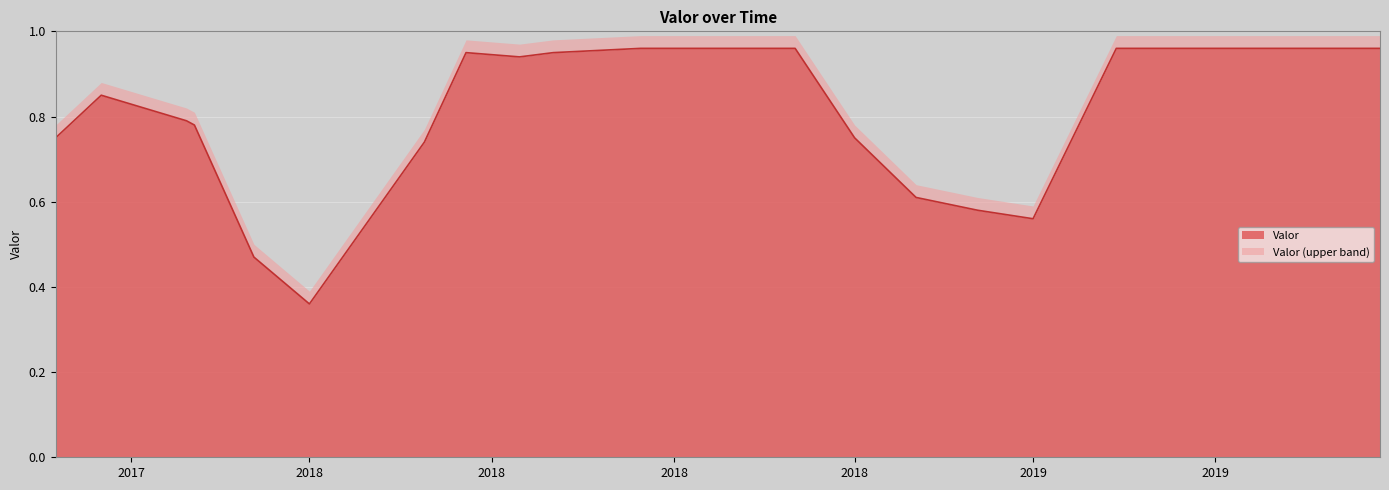

Is it true that the value at 2018-11-01 is 0.3?

False